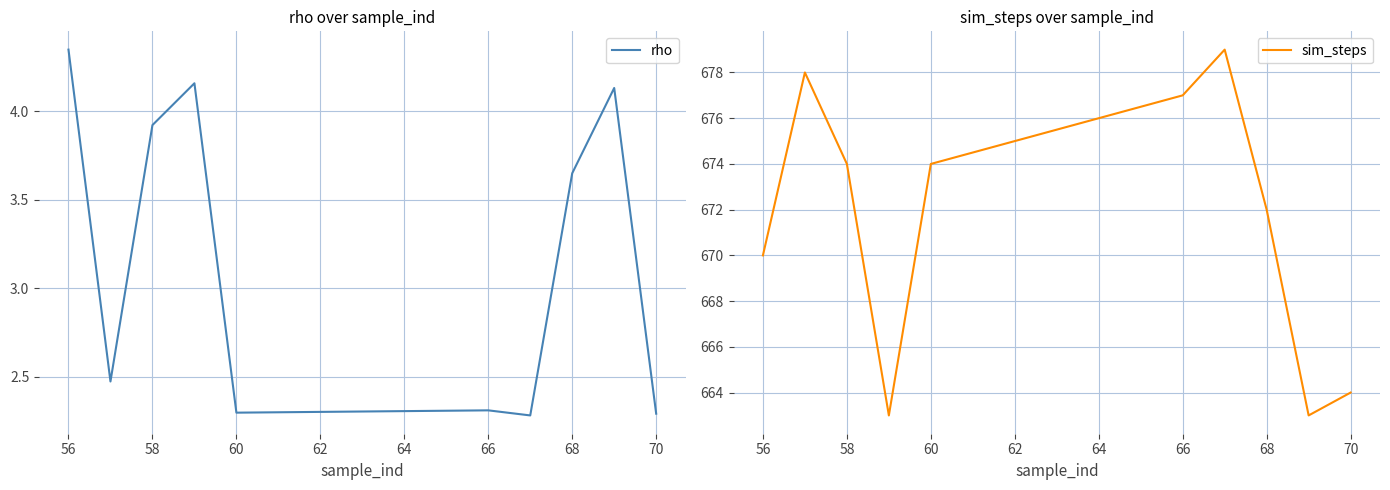

True or false: rho has a value of 3.9 at 58.

True